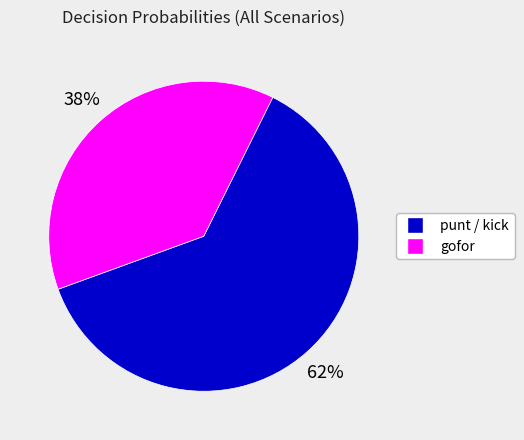

To the nearest percent, what is the average slice percentage?

50%